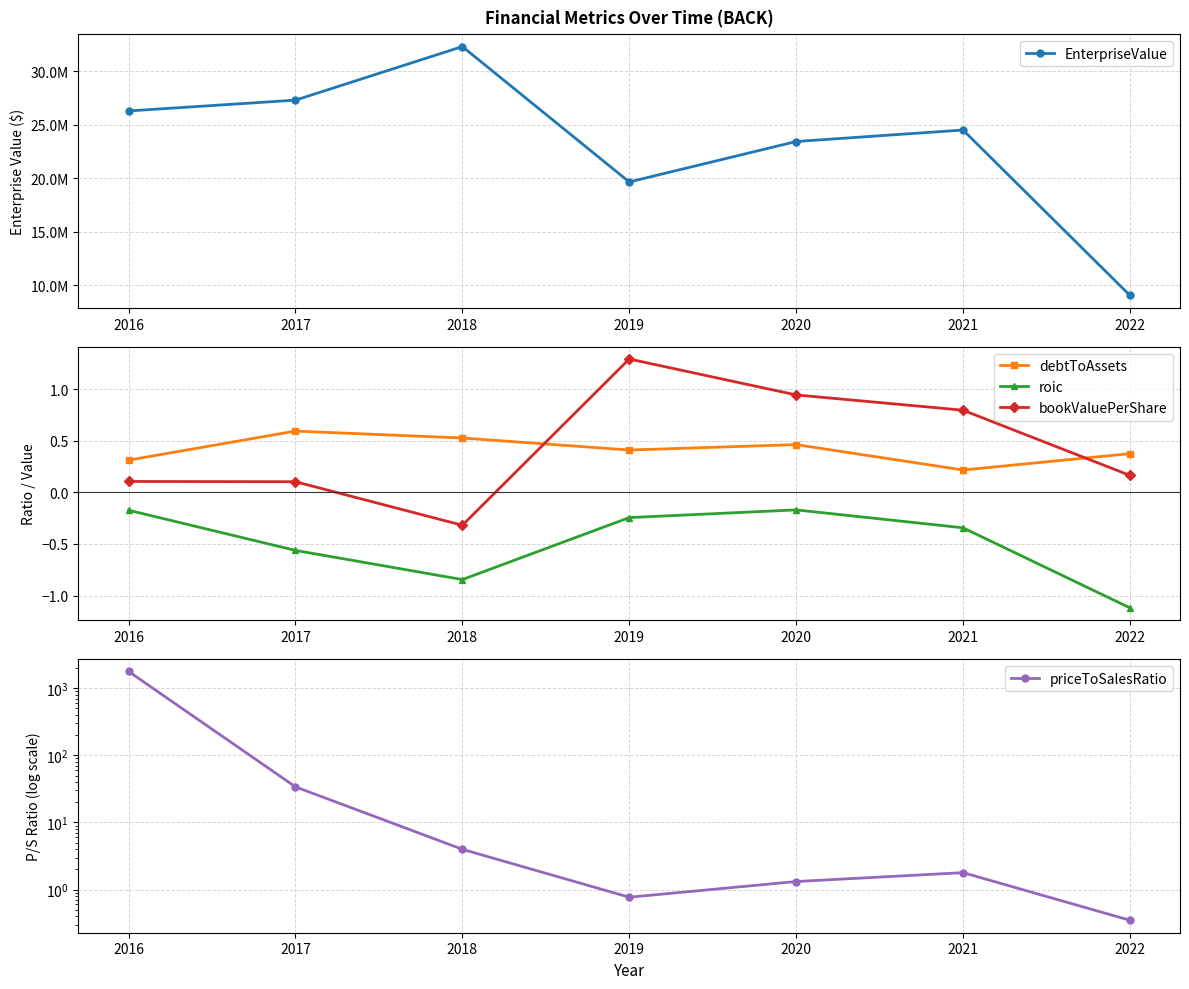

Reading left to right, transcribe all the data shown in this chart.

EnterpriseValue: 26278123.3	27286366.3	32293798.3	19638293.0	23420131.3	24494529.9	9033517.9
debtToAssets: 0.3	0.6	0.5	0.4	0.5	0.2	0.4
roic: -0.2	-0.6	-0.8	-0.2	-0.2	-0.3	-1.1
bookValuePerShare: 0.1	0.1	-0.3	1.3	0.9	0.8	0.2
priceToSalesRatio: 1777.0	33.9	4.0	0.8	1.3	1.8	0.3